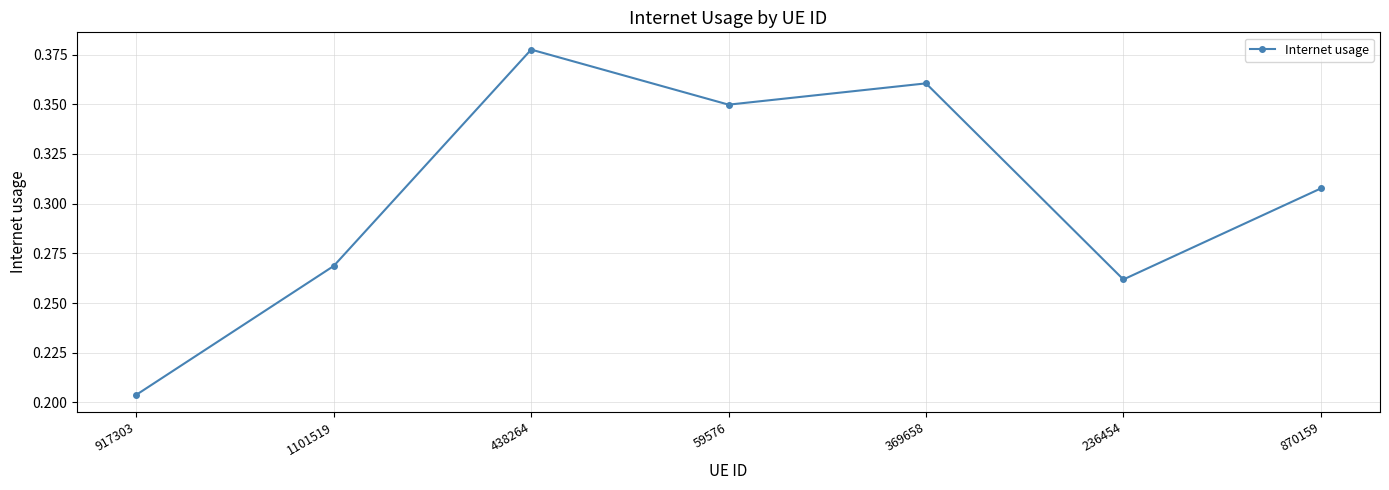

Which category has the highest value across all series?

438264